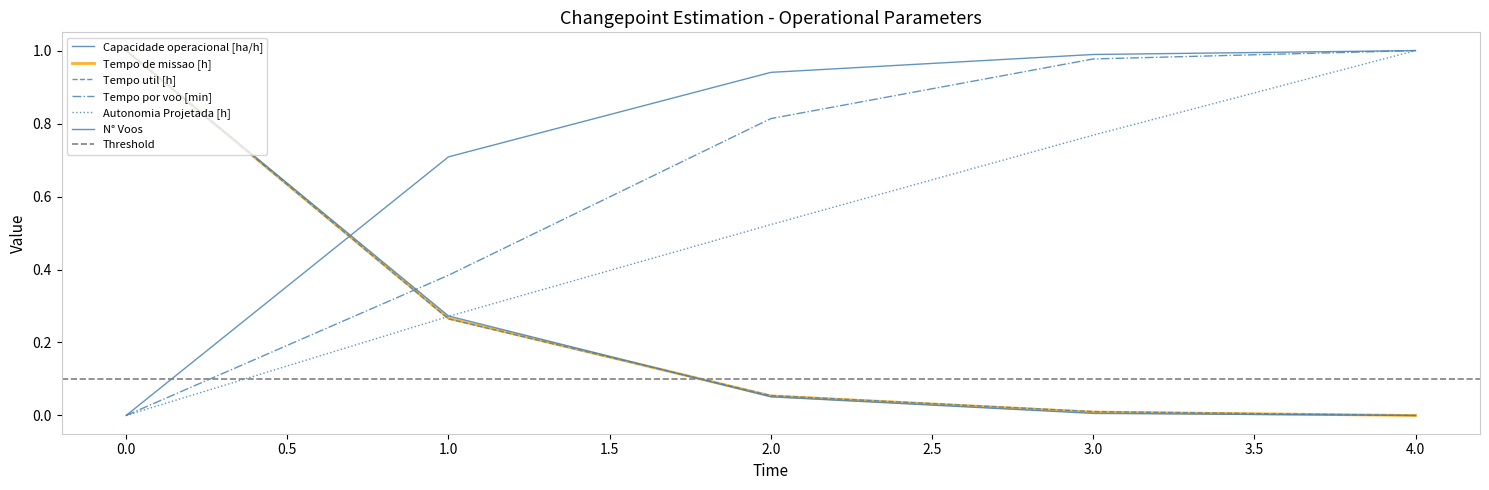

Which series has the widest spread of values?

Capacidade operacional [ha/h]